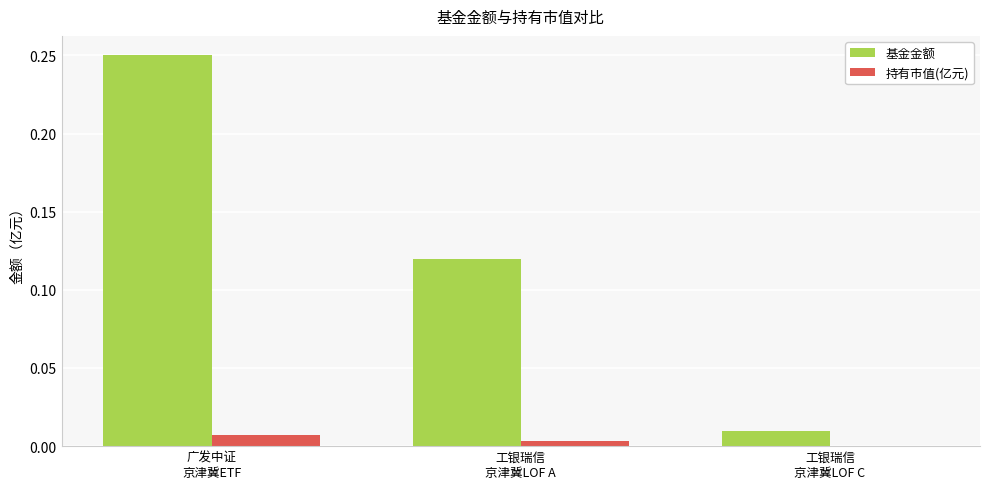

Count the number of categories in the chart.

3